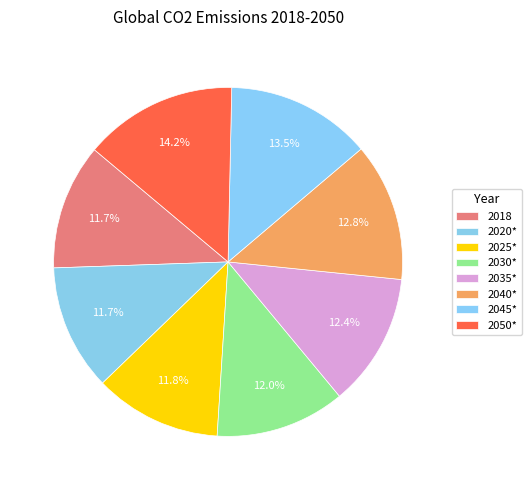

True or false: 2050* accounts for 8% of the total.

False